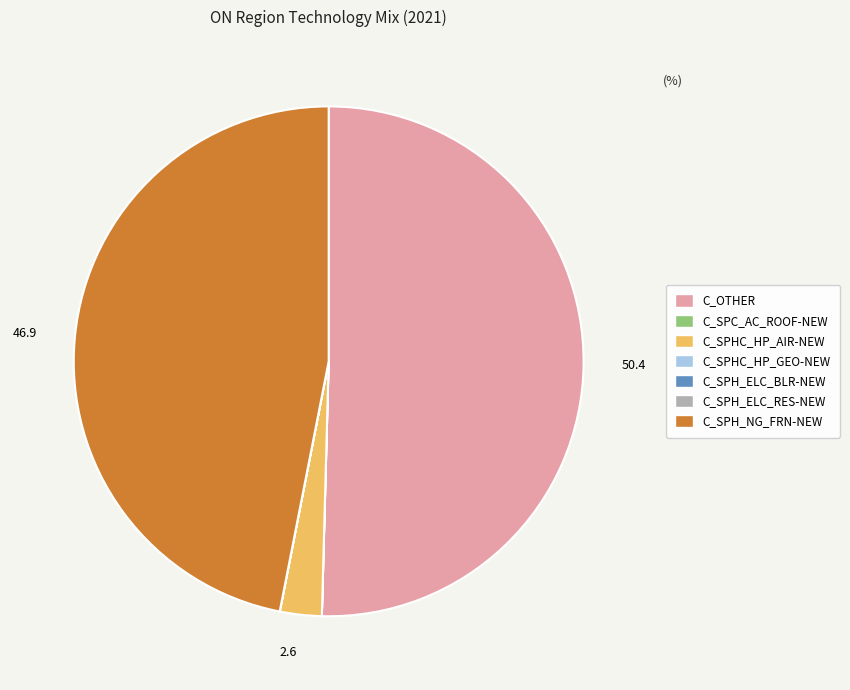

Which category accounts for the majority?

C_OTHER